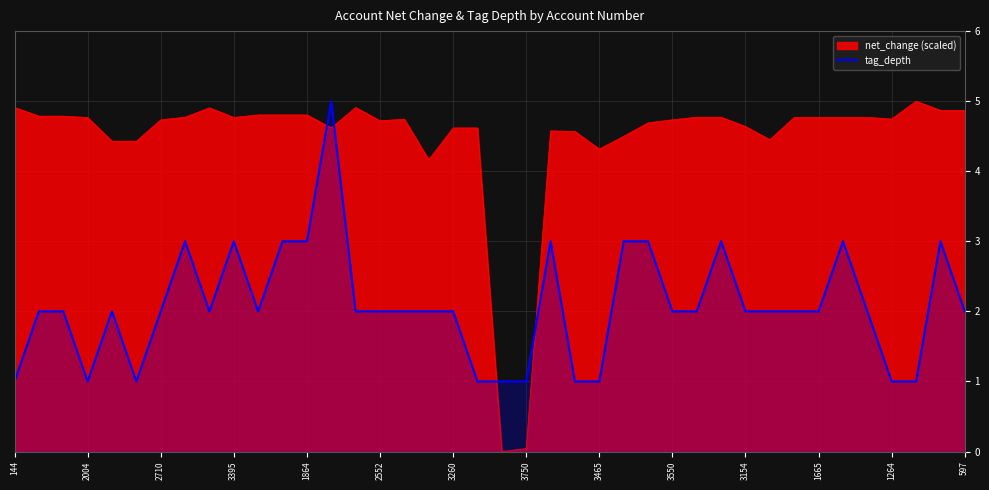

How many values are between 2 and 3?

29